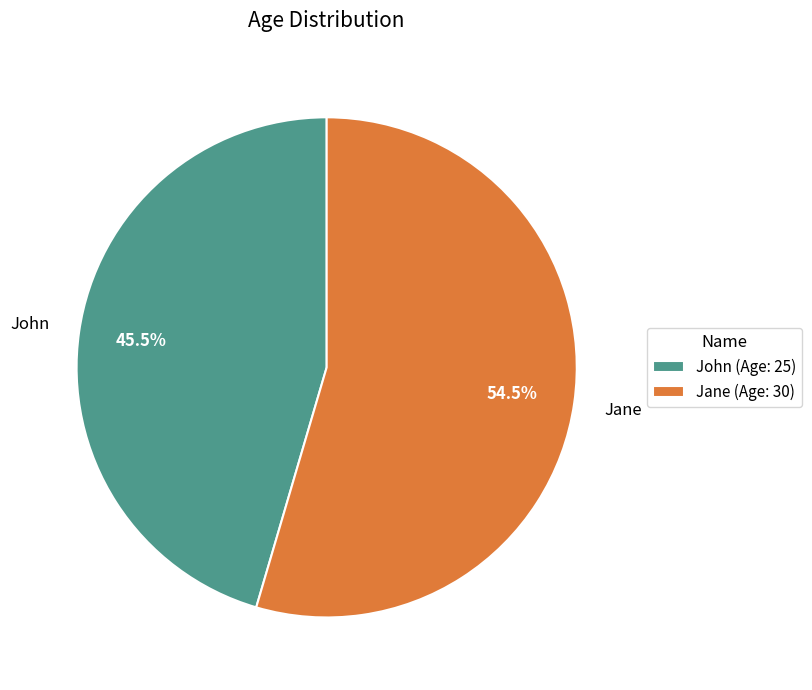

What is the largest slice in the pie chart?

Jane